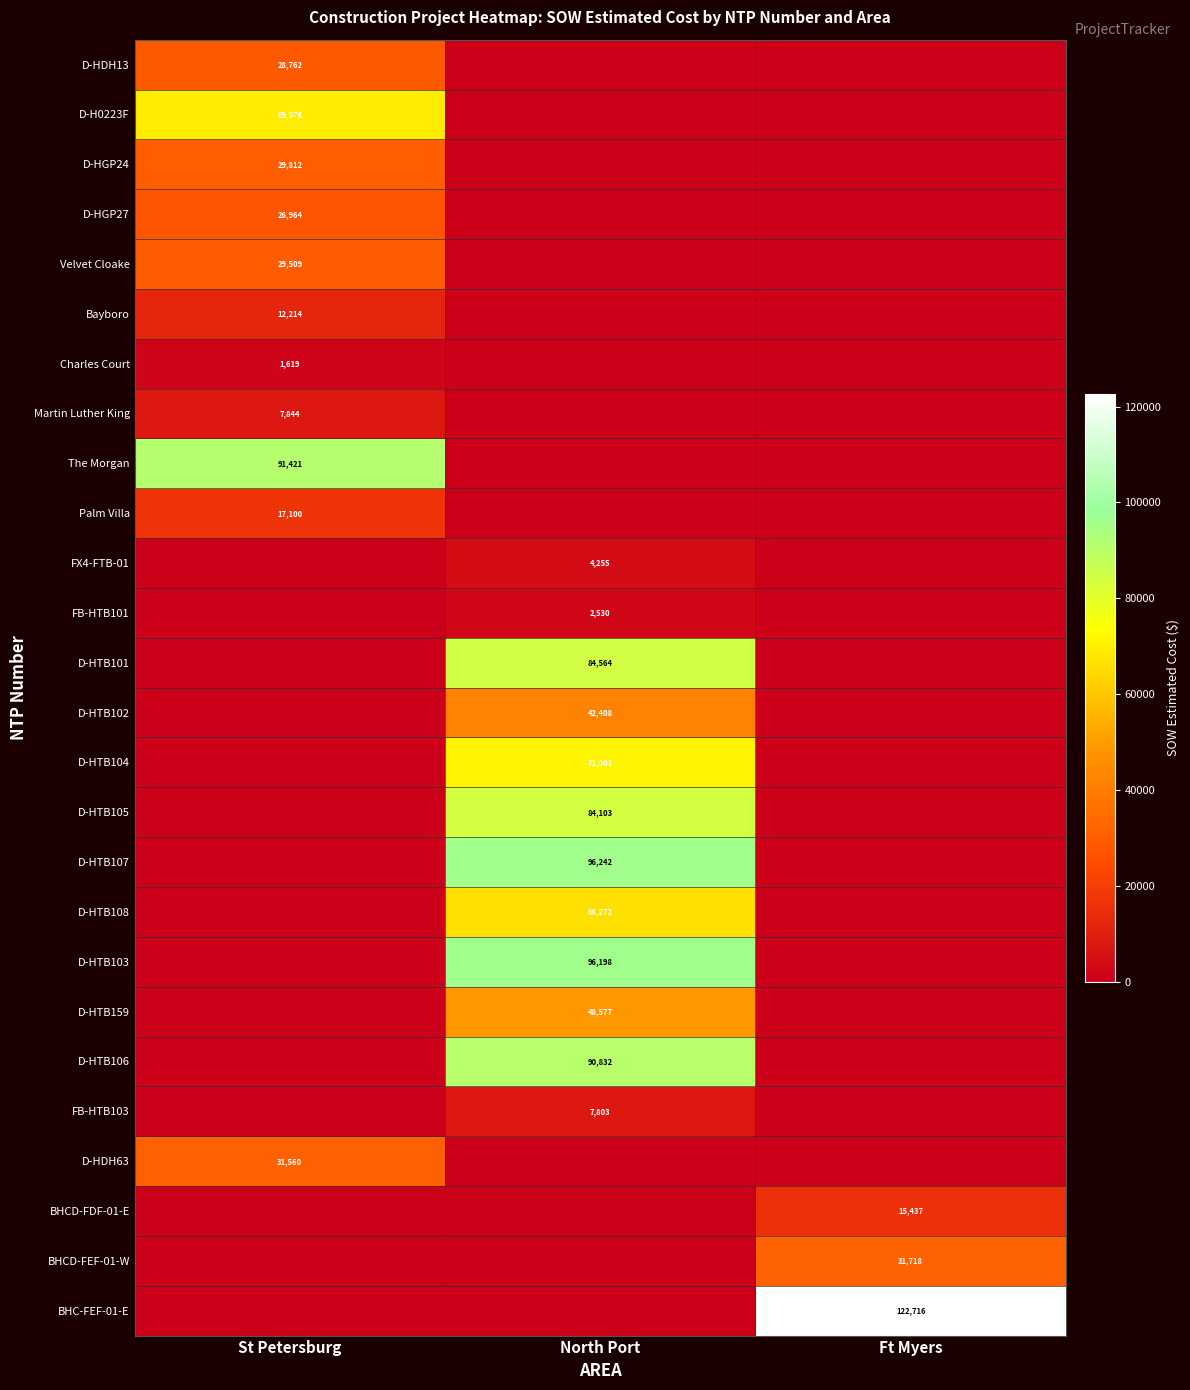

The BHCD-FEF-01-W series shows 46770 at Ft Myers. True or false?

False